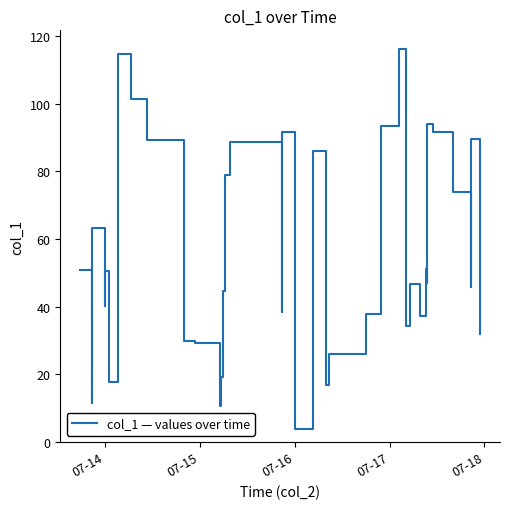

What is the smallest value displayed?

3.9